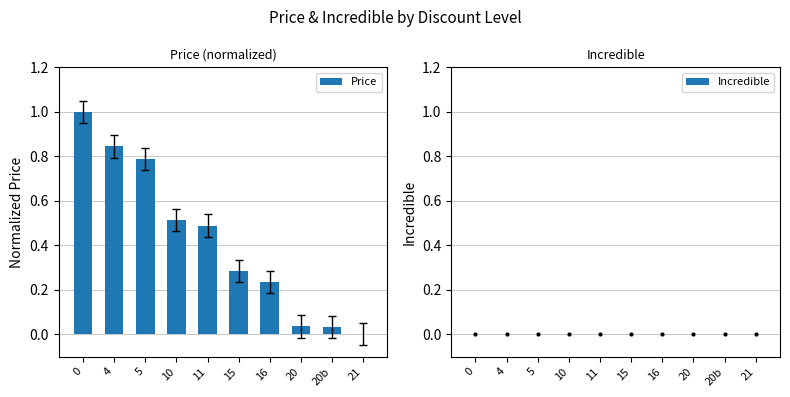

What is the sum of the values at 4 and 20?

0.9